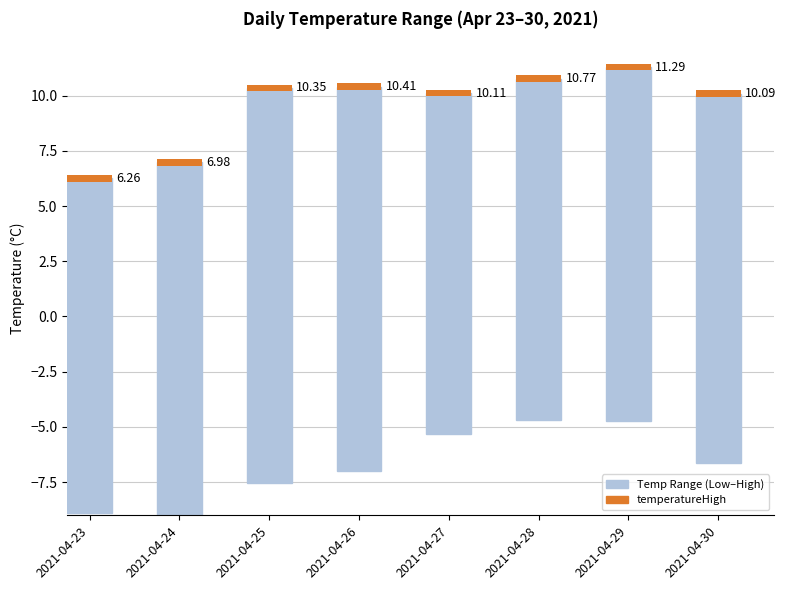

What is the sum of the values at 2021-04-28 and 2021-04-24?

31.4